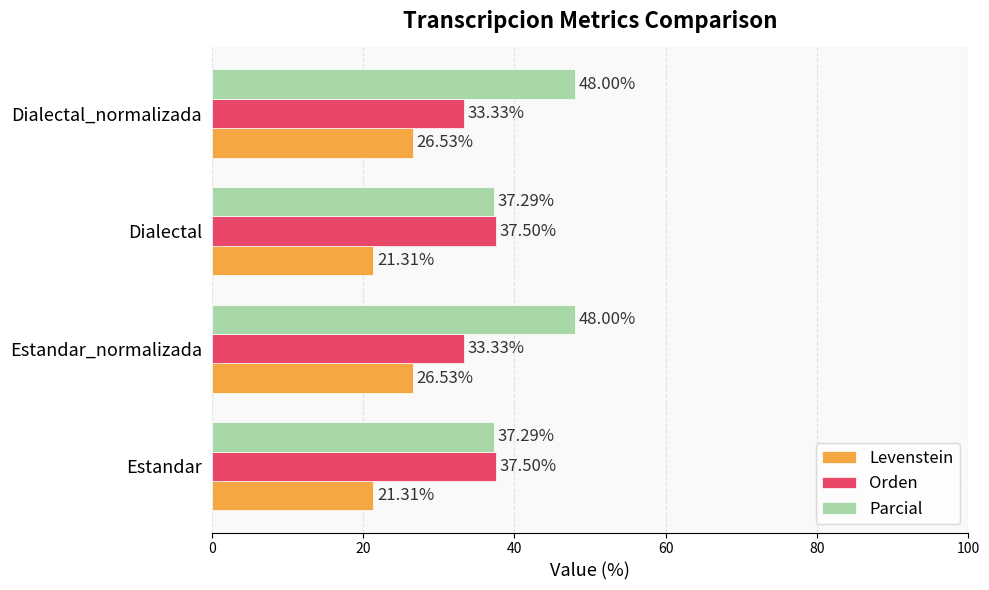

At how many categories does at least one series exceed 22?

4